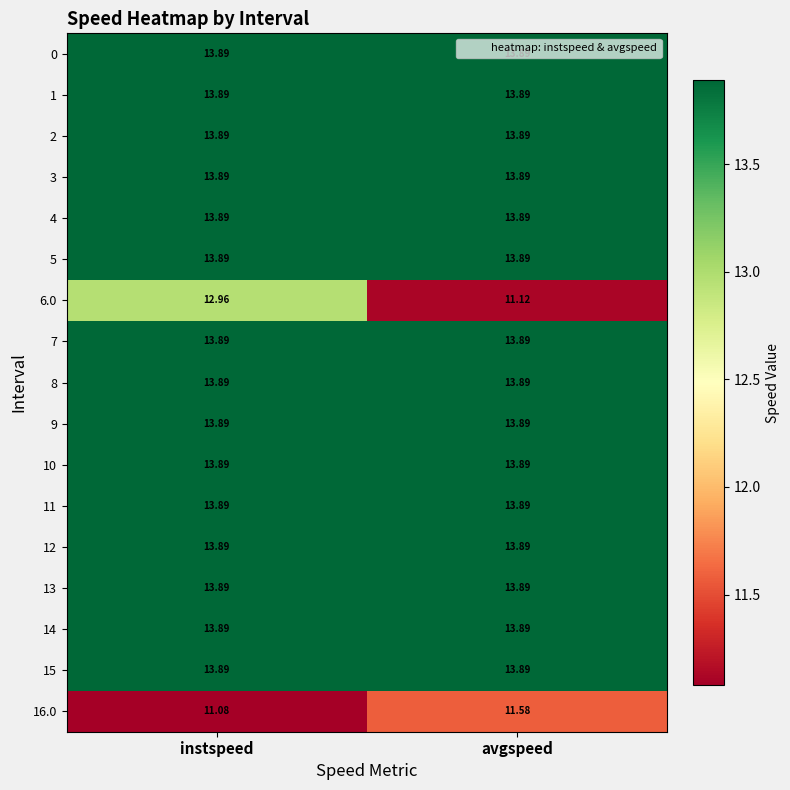

Which label corresponds to the smallest value in the chart?

instspeed